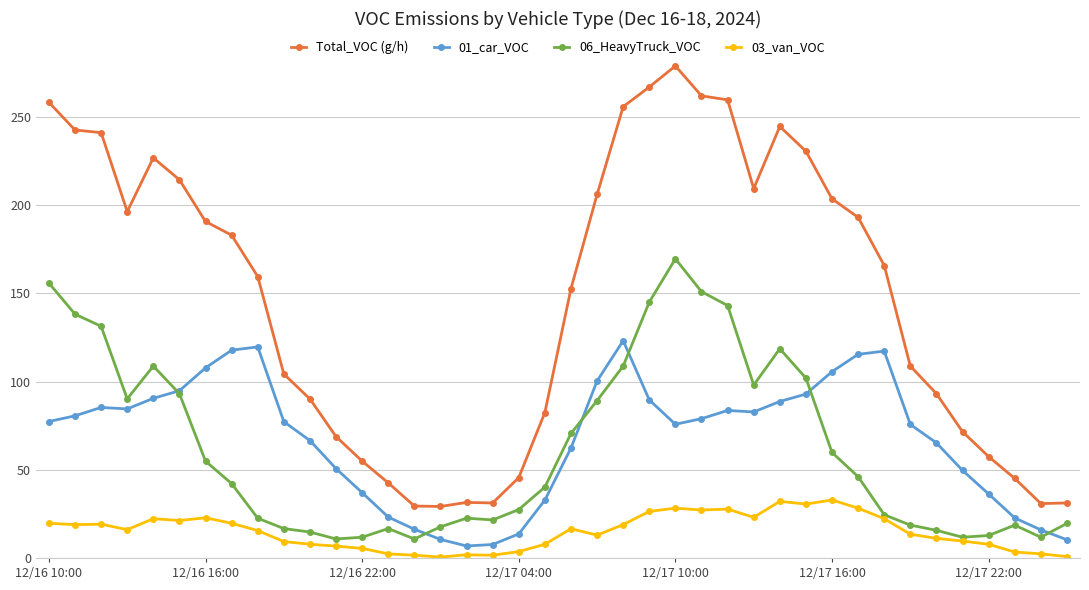

Does the chart have visible grid lines?

Yes